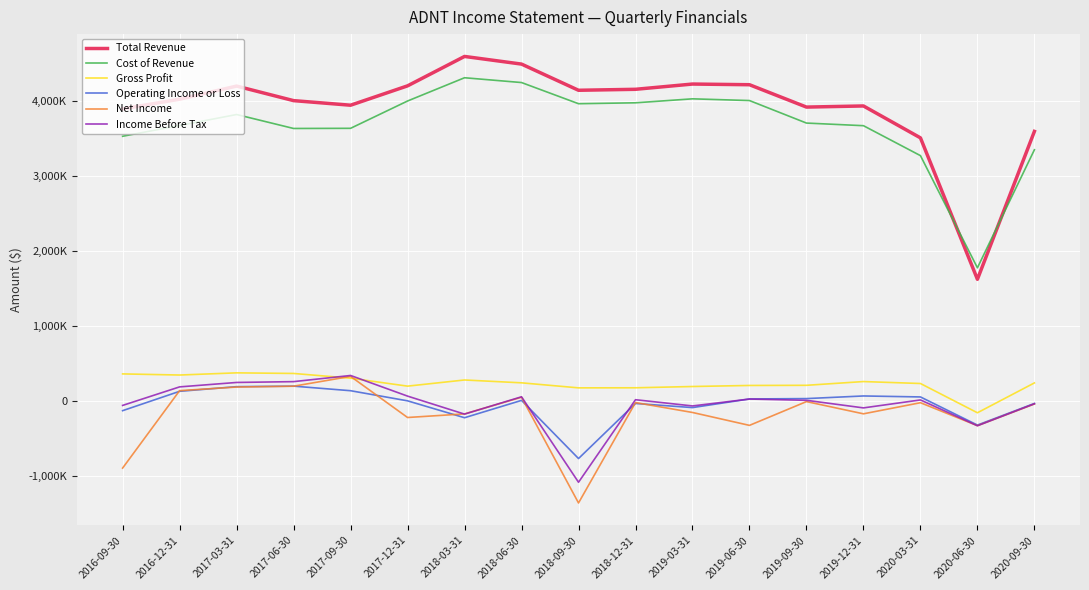

What are all the series names shown in the legend?

Total Revenue, Cost of Revenue, Gross Profit, Operating Income or Loss, Net Income, Income Before Tax